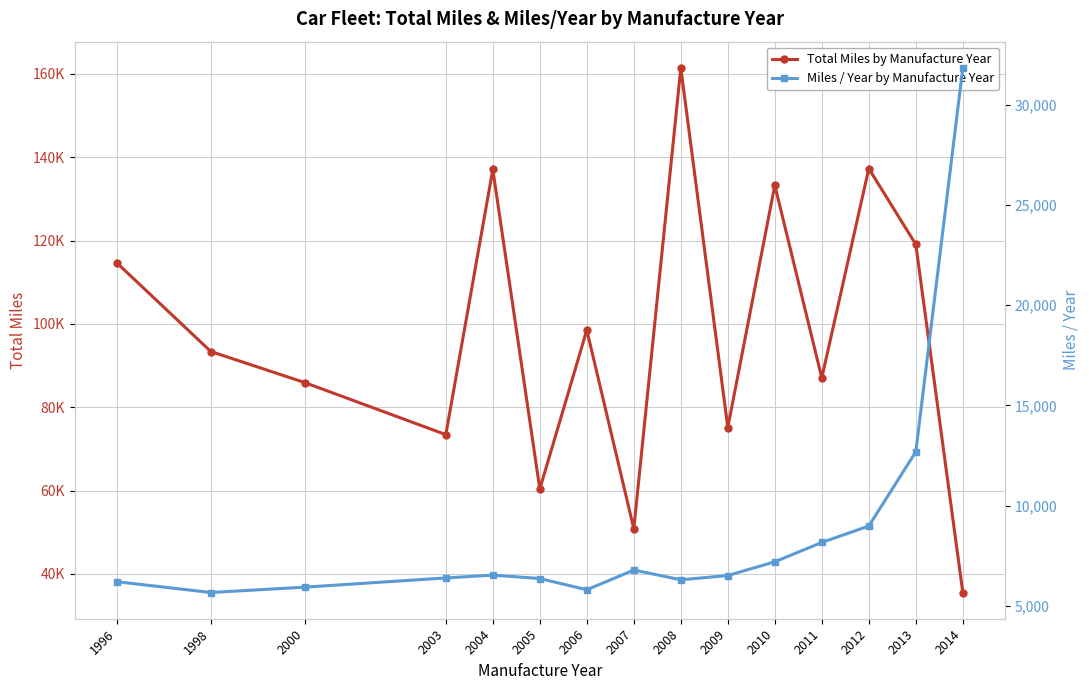

At which label does Miles / Year by Manufacture Year first exceed 6507?

2004